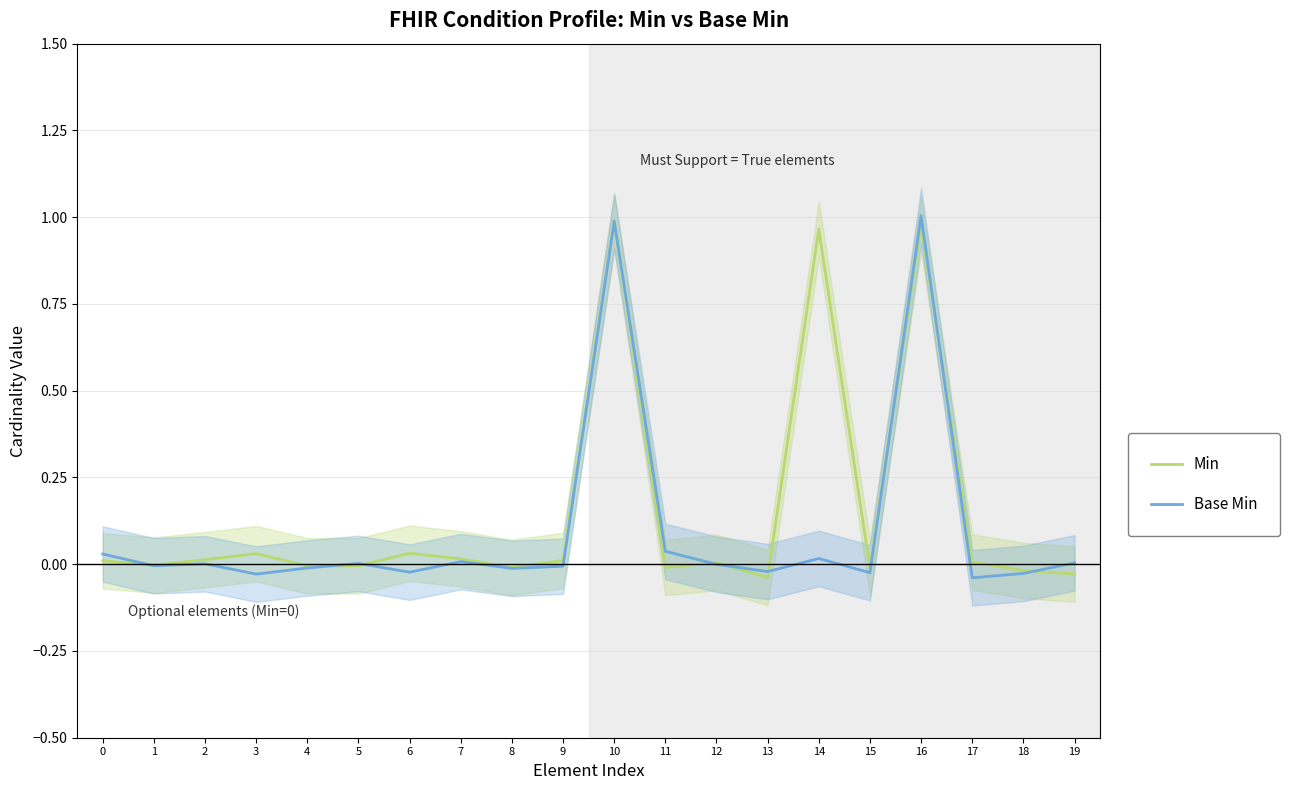

Rank the series by their average value, from lowest to highest.

Base Min, Min